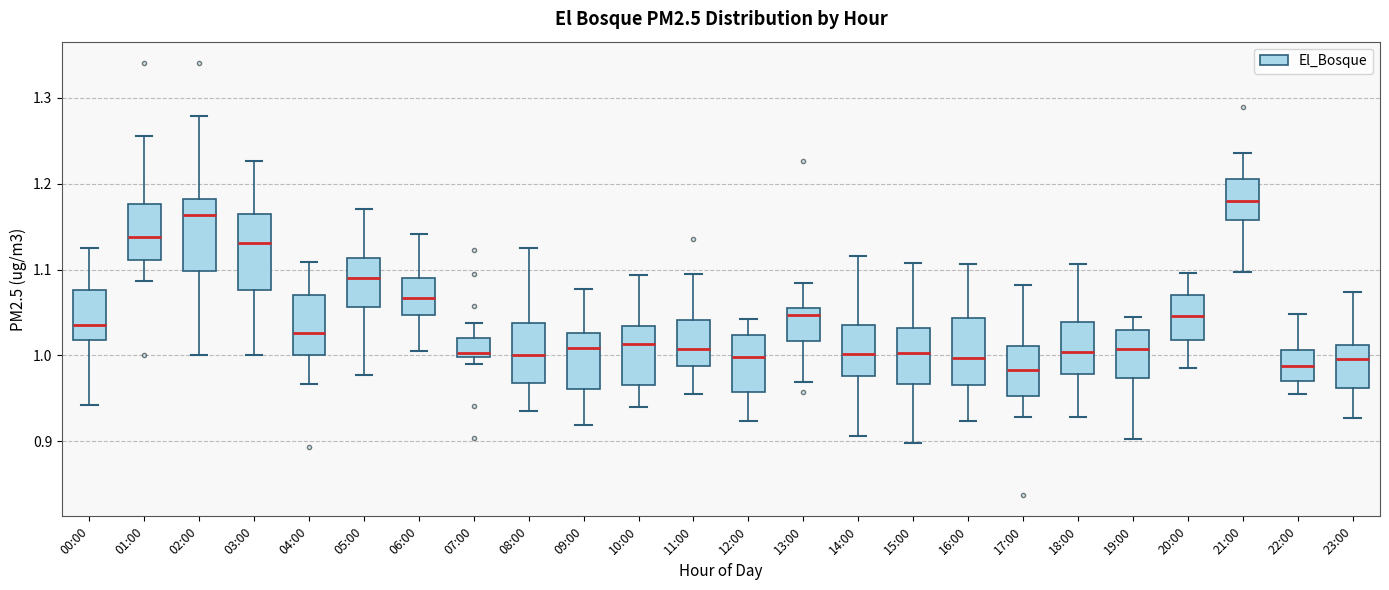

Reading left to right, transcribe this box plot: for each box, give where its median line is, the range the box spans, and where its two whiskers end, as read against the y-axis. The values are not printed on the chart, so give them approximately, as read against the axis.

00:00: median 1.04, box 1.02 to 1.08, whiskers 0.94 to 1.12
01:00: median 1.14, box 1.11 to 1.18, whiskers 1.09 to 1.26
02:00: median 1.16, box 1.10 to 1.18, whiskers 1.00 to 1.28
03:00: median 1.13, box 1.08 to 1.17, whiskers 1.00 to 1.23
04:00: median 1.03, box 1.00 to 1.07, whiskers 0.97 to 1.11
05:00: median 1.09, box 1.06 to 1.11, whiskers 0.98 to 1.17
06:00: median 1.07, box 1.05 to 1.09, whiskers 1.01 to 1.14
07:00: median 1.00 (just above the box's lower edge), box 1.00 to 1.02, whiskers 0.99 to 1.04
08:00: median 1.00, box 0.97 to 1.04, whiskers 0.94 to 1.13
09:00: median 1.01, box 0.96 to 1.03, whiskers 0.92 to 1.08
10:00: median 1.01, box 0.97 to 1.03, whiskers 0.94 to 1.09
11:00: median 1.01, box 0.99 to 1.04, whiskers 0.96 to 1.09
12:00: median 1.00, box 0.96 to 1.02, whiskers 0.92 to 1.04
13:00: median 1.05, box 1.02 to 1.06, whiskers 0.97 to 1.08
14:00: median 1.00, box 0.98 to 1.04, whiskers 0.91 to 1.12
15:00: median 1.00, box 0.97 to 1.03, whiskers 0.90 to 1.11
16:00: median 1.00, box 0.97 to 1.04, whiskers 0.92 to 1.11
17:00: median 0.98, box 0.95 to 1.01, whiskers 0.93 to 1.08
18:00: median 1.00, box 0.98 to 1.04, whiskers 0.93 to 1.11
19:00: median 1.01, box 0.97 to 1.03, whiskers 0.90 to 1.04
20:00: median 1.05, box 1.02 to 1.07, whiskers 0.99 to 1.10
21:00: median 1.18, box 1.16 to 1.20, whiskers 1.10 to 1.24
22:00: median 0.99, box 0.97 to 1.01, whiskers 0.96 to 1.05
23:00: median 1.00, box 0.96 to 1.01, whiskers 0.93 to 1.07